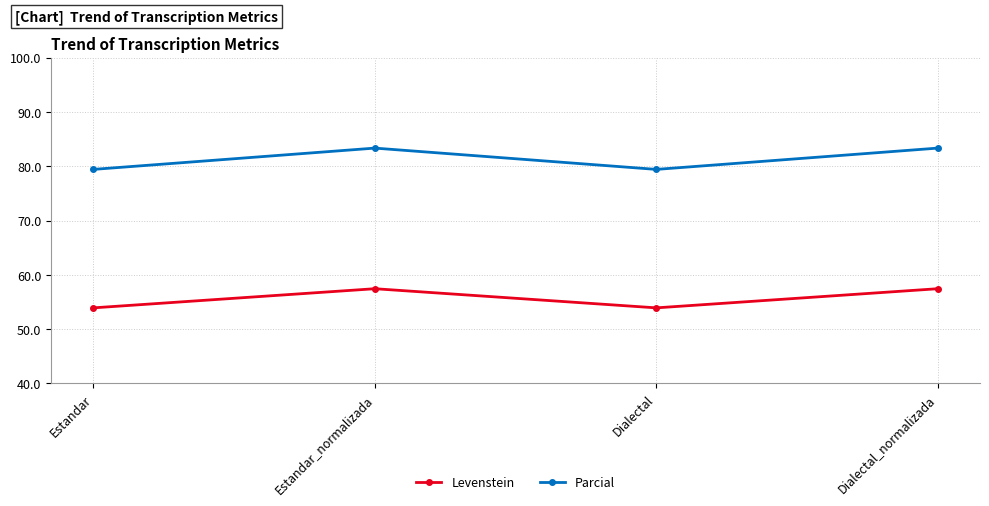

What value does the Levenstein series have at Dialectal_normalizada?

57.4